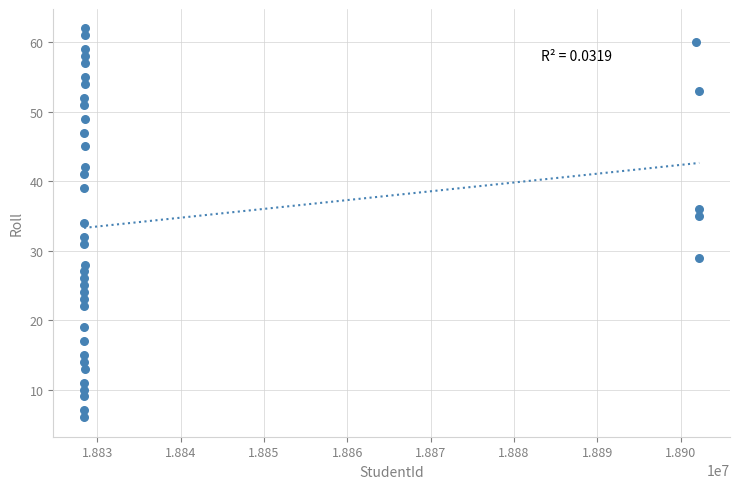

What is the range of X values (max minus min)?

73856